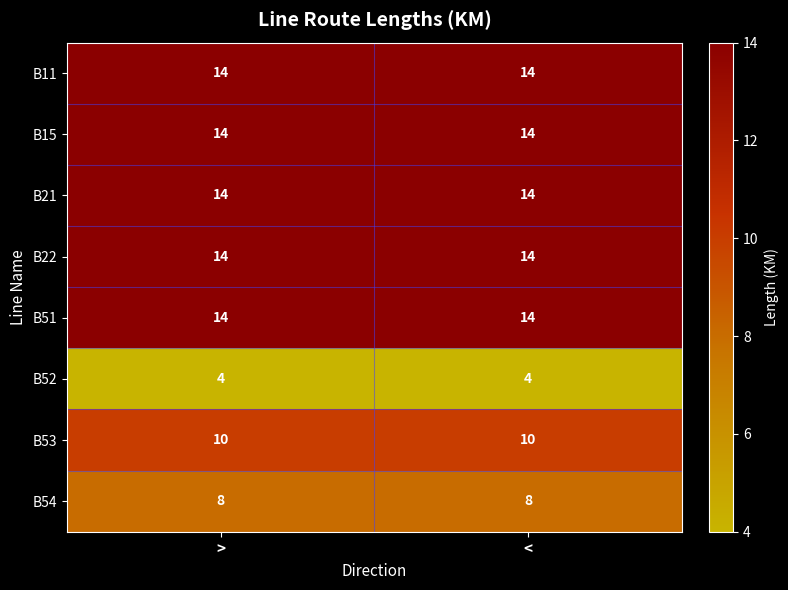

What is the sum of all B22 values?

28